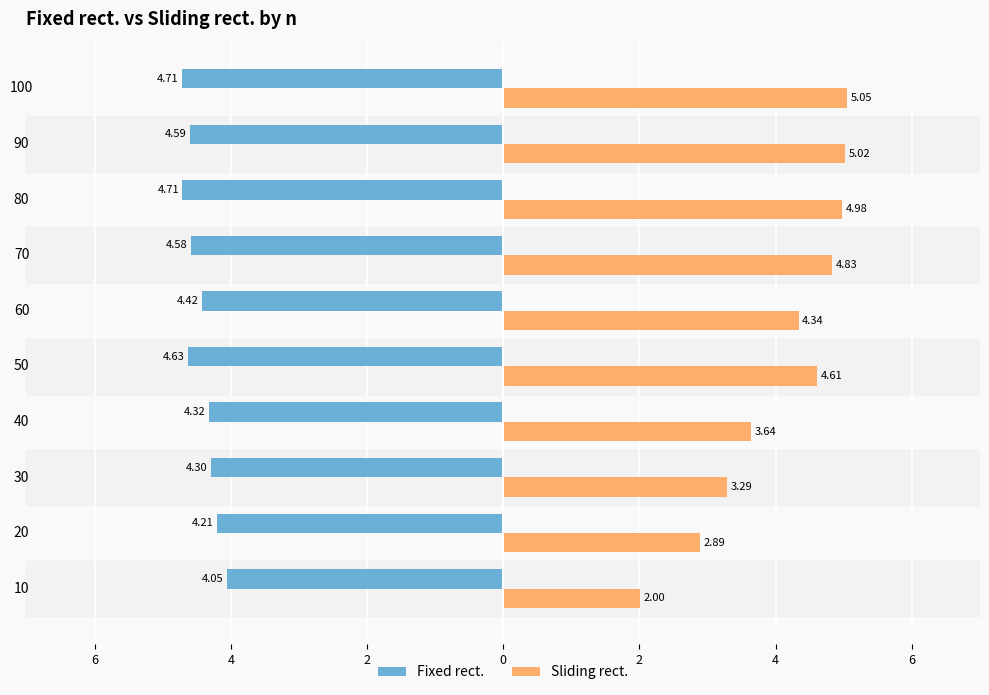

What are all the series names shown in the legend?

Fixed rect., Sliding rect.